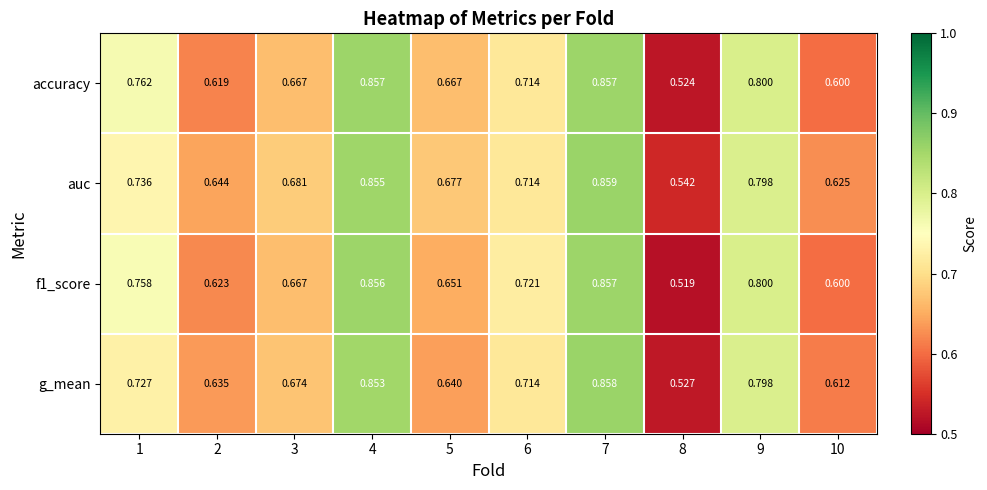

Is the value of accuracy at 7 greater than the value of f1_score at 3?

Yes